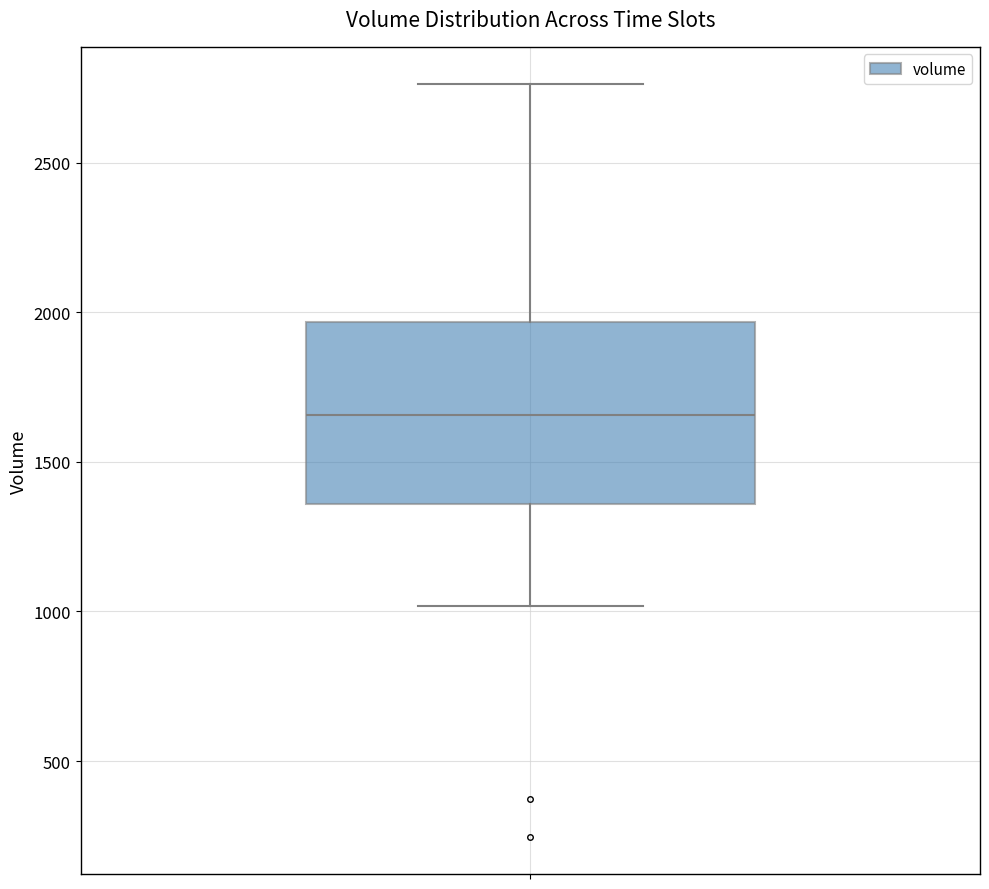

Where is the upper edge of the box on the y-axis? The values are not printed on the chart, so give them approximately, as read against the axis.

1950